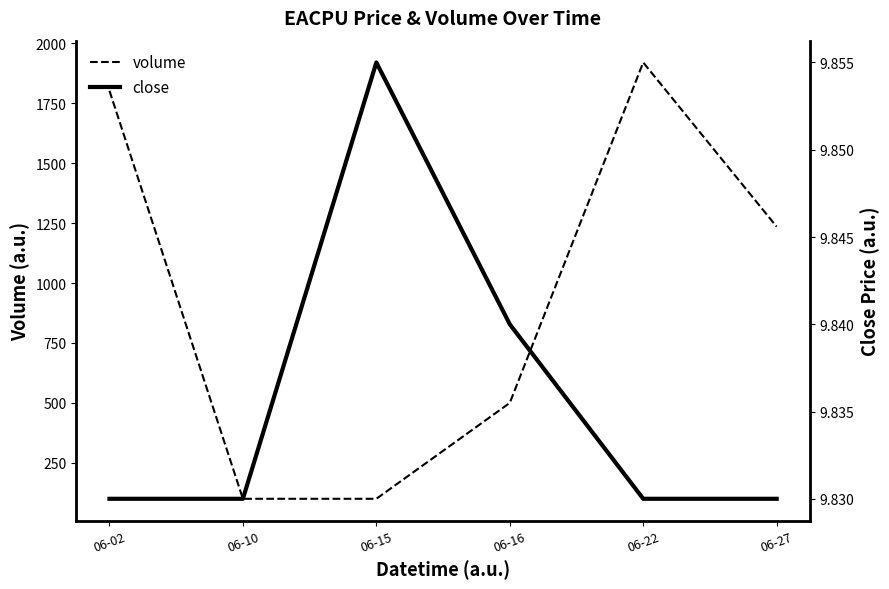

At which label does volume first exceed 1235?

06-02